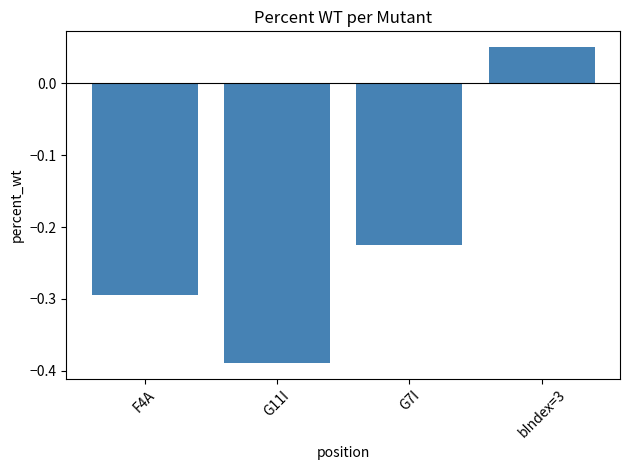

What is the difference between the maximum and minimum values?

0.4